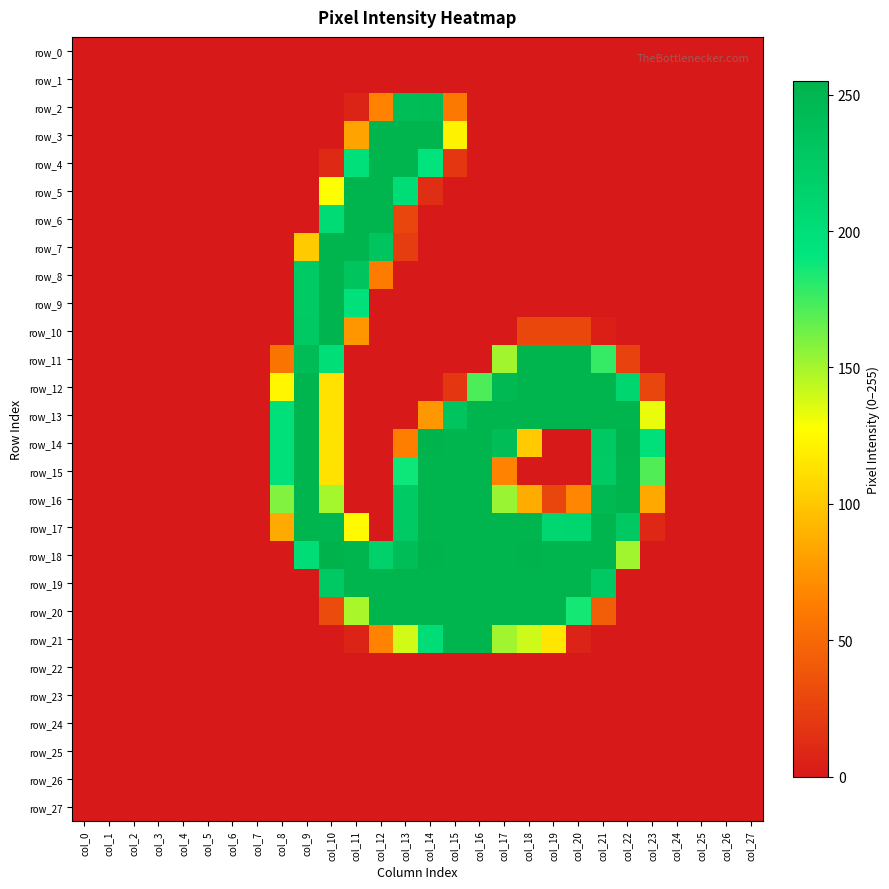

At which category is the sum across all series the highest?

col_10